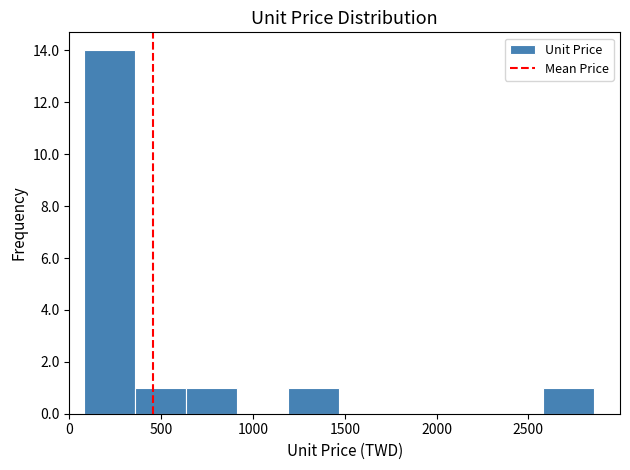

Reading left to right, transcribe this chart: for each bar, give the range it covers on the x-axis and its height. Neither the bar edges nor the heights are printed on the chart, so give them approximately, as read against the axes.

100 to 350: 14
350 to 650: 1
650 to 900: 1
900 to 1200: 0
1200 to 1450: 1
1450 to 1750: 0
1750 to 2050: 0
2050 to 2300: 0
2300 to 2600: 0
2600 to 2850: 1